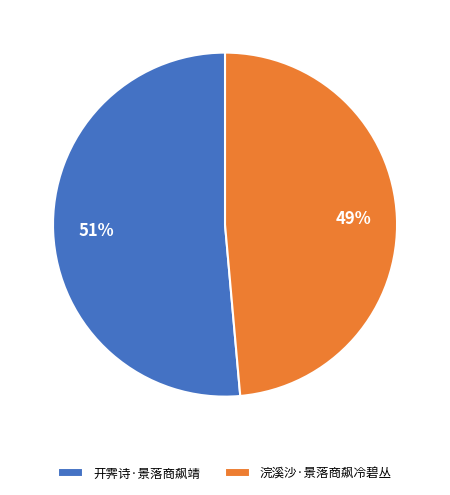

To the nearest percent, what is the combined percentage of 开霁诗·景落商飙靖 and 浣溪沙·景落商飙冷碧丛?

100%